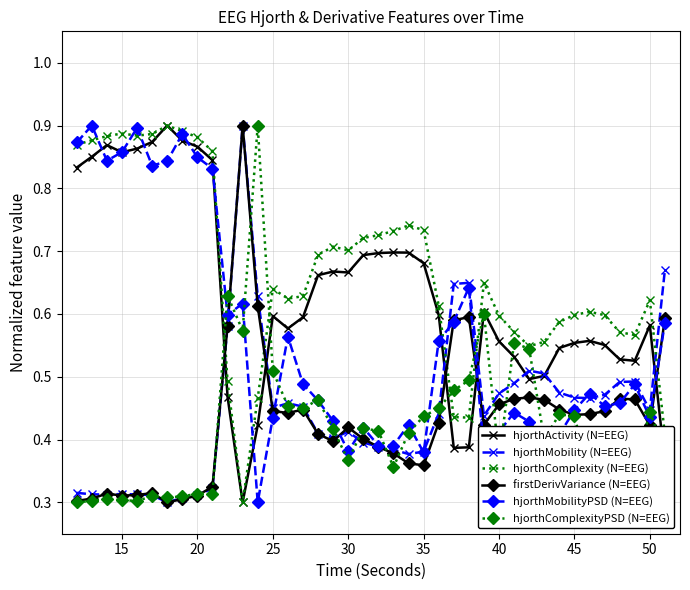

In hjorthMobilityPSD (N=EEG), how many points are lower than both neighbors (excluding endpoints)?

11